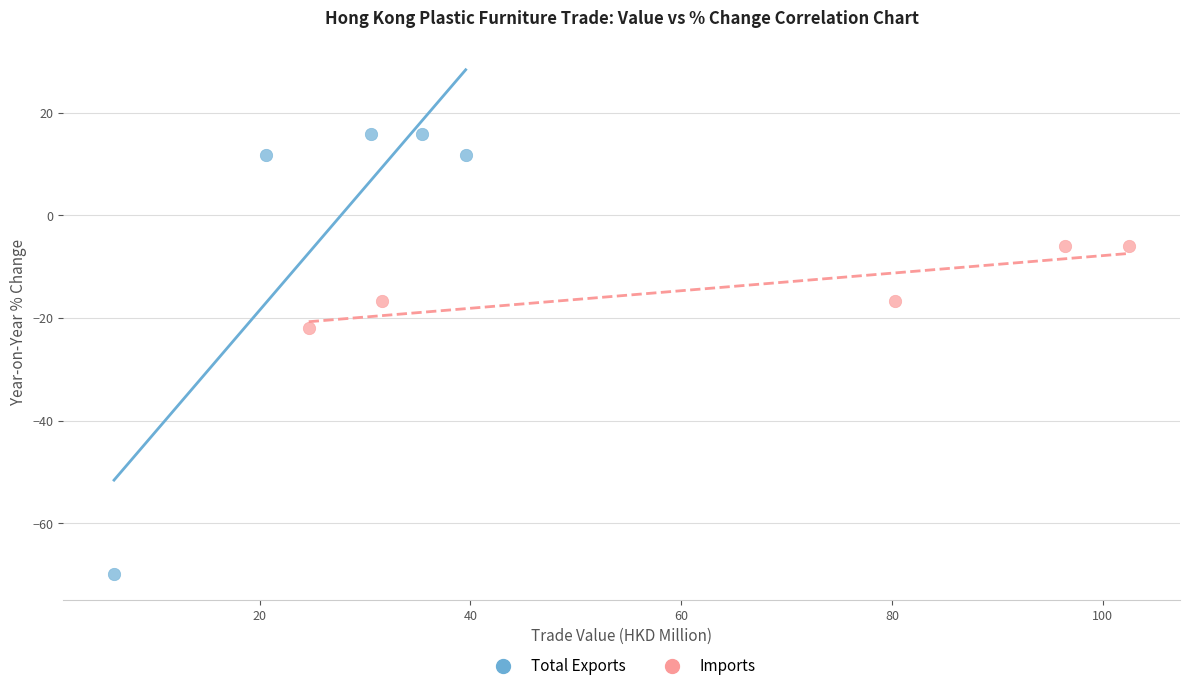

Which series reaches the minimum Y coordinate?

Total Exports